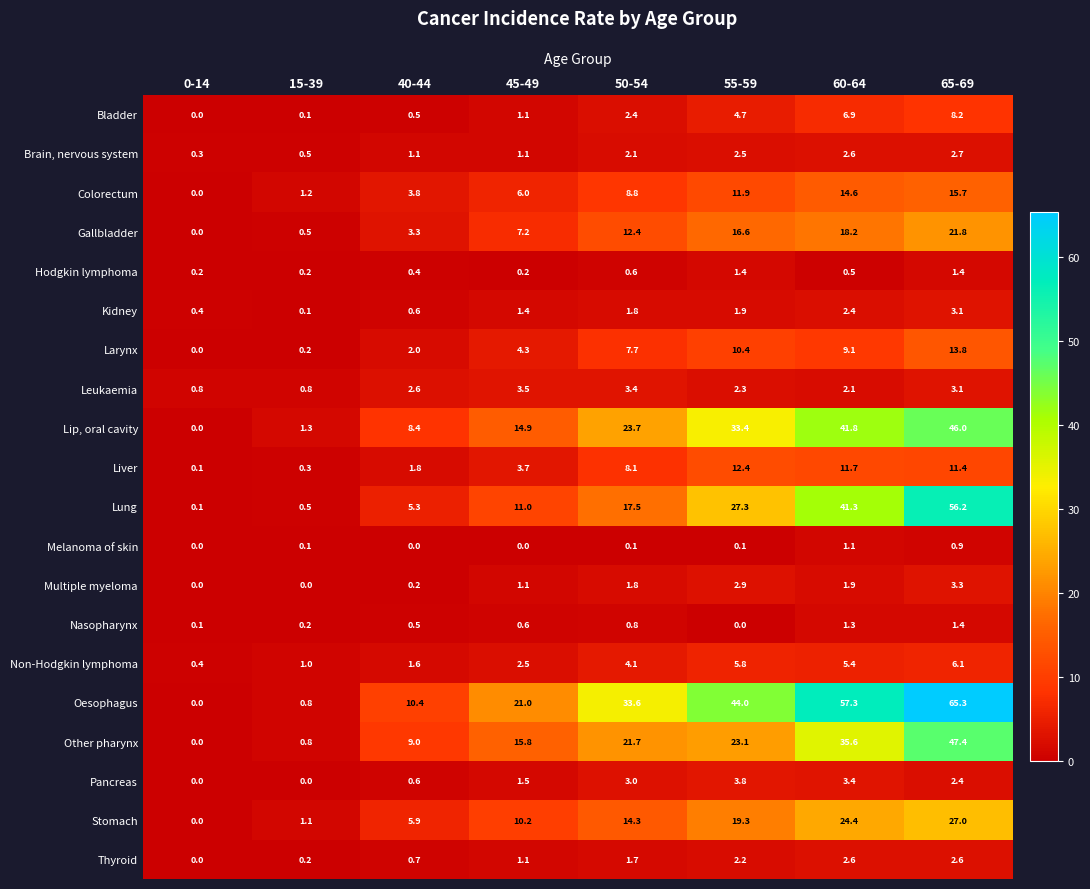

Rank the series at 55-59 from highest to lowest value.

Oesophagus, Lip, oral cavity, Lung, Other pharynx, Stomach, Gallbladder, Liver, Colorectum, Larynx, Non-Hodgkin lymphoma, Bladder, Pancreas, Multiple myeloma, Brain, nervous system, Leukaemia, Thyroid, Kidney, Hodgkin lymphoma, Melanoma of skin, Nasopharynx